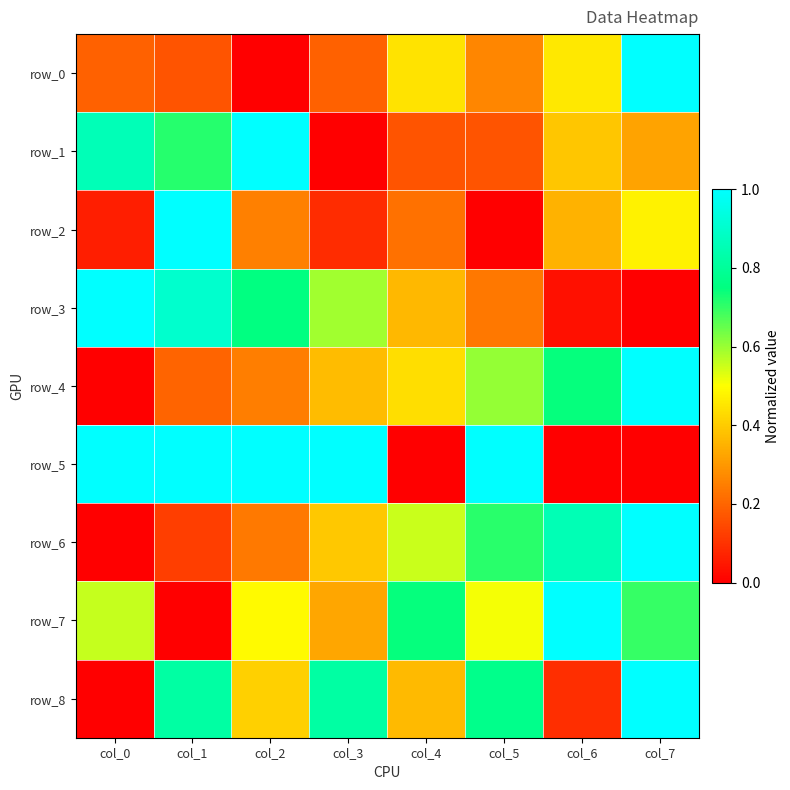

Which series has the widest spread of values?

row_0